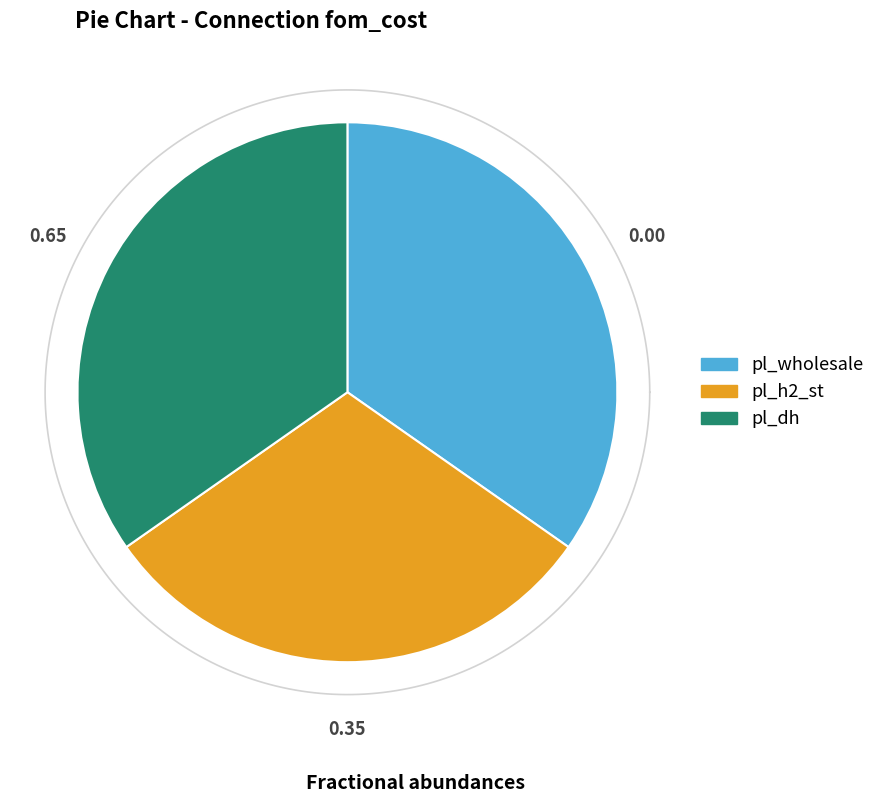

Count the number of slices in the pie.

3